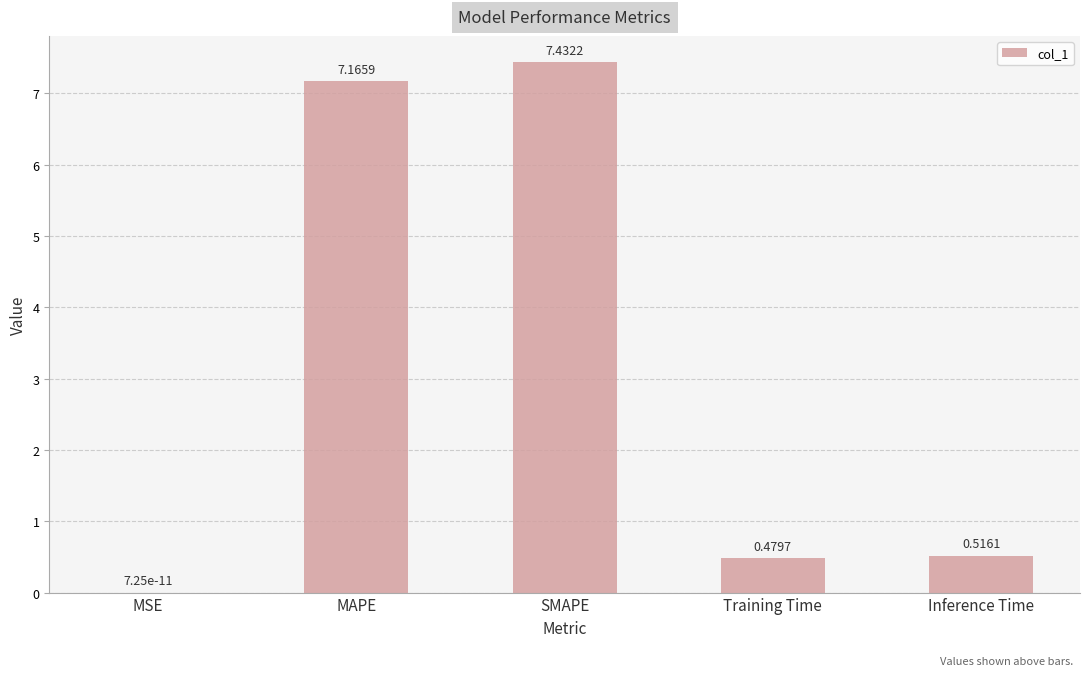

Count the number of data series in this chart.

1